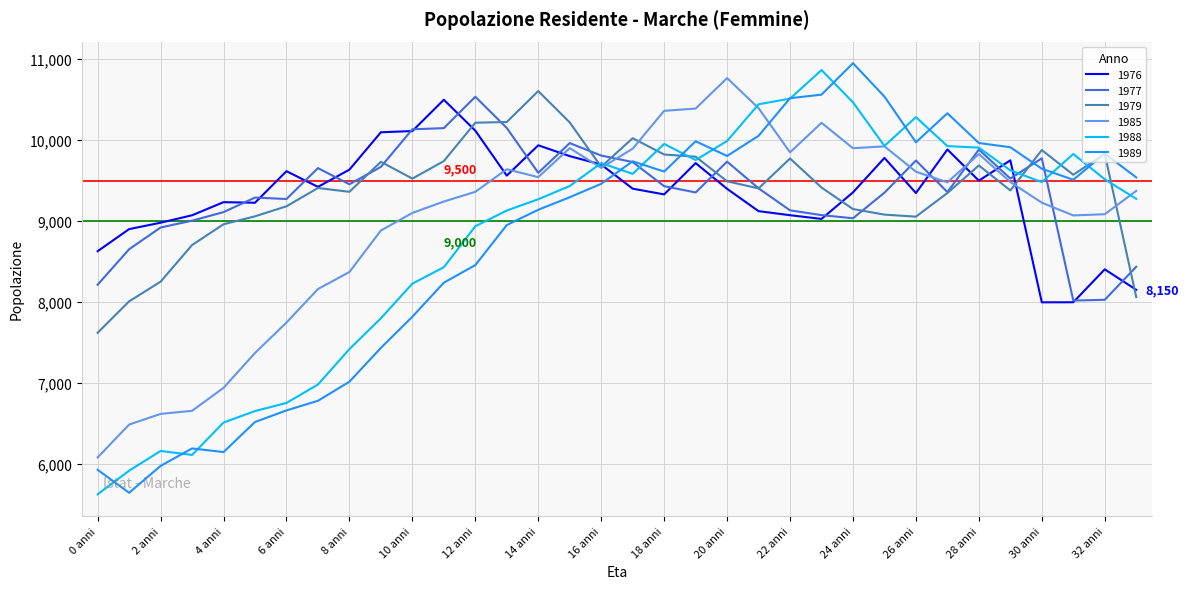

What is the smallest value displayed?

5622